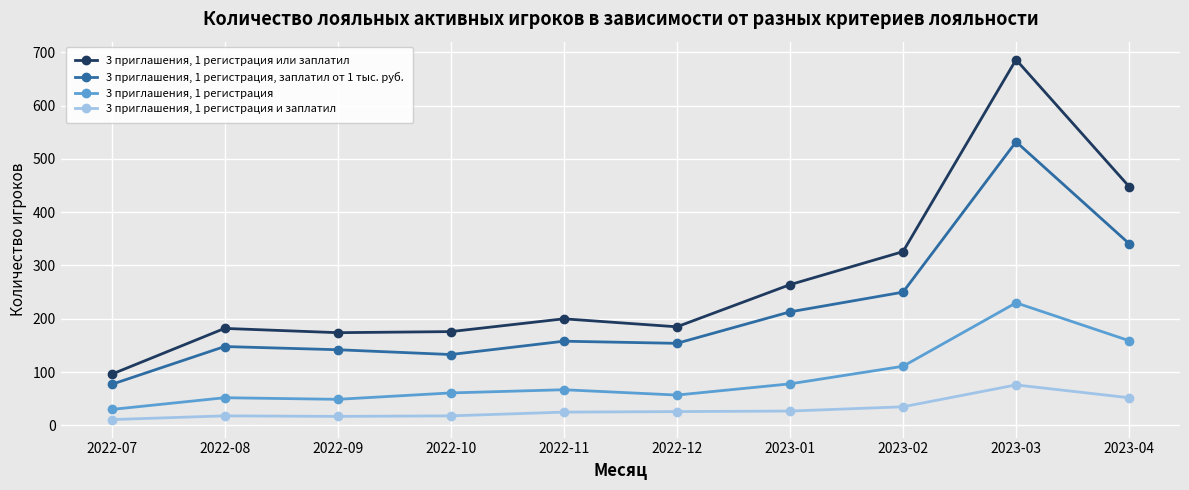

True or false: 3 приглашения, 1 регистрация или заплатил and 3 приглашения, 1 регистрация intersect in this chart.

False